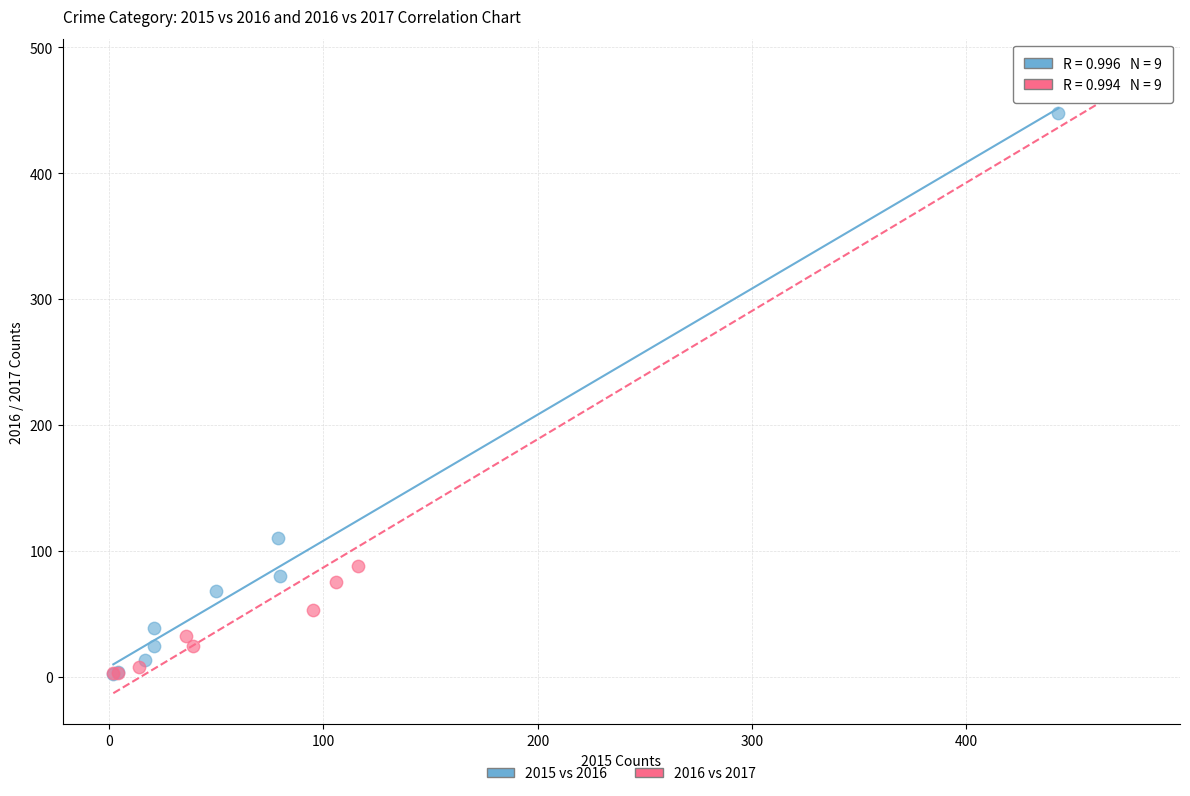

Which series contains the highest Y value?

2016 vs 2017